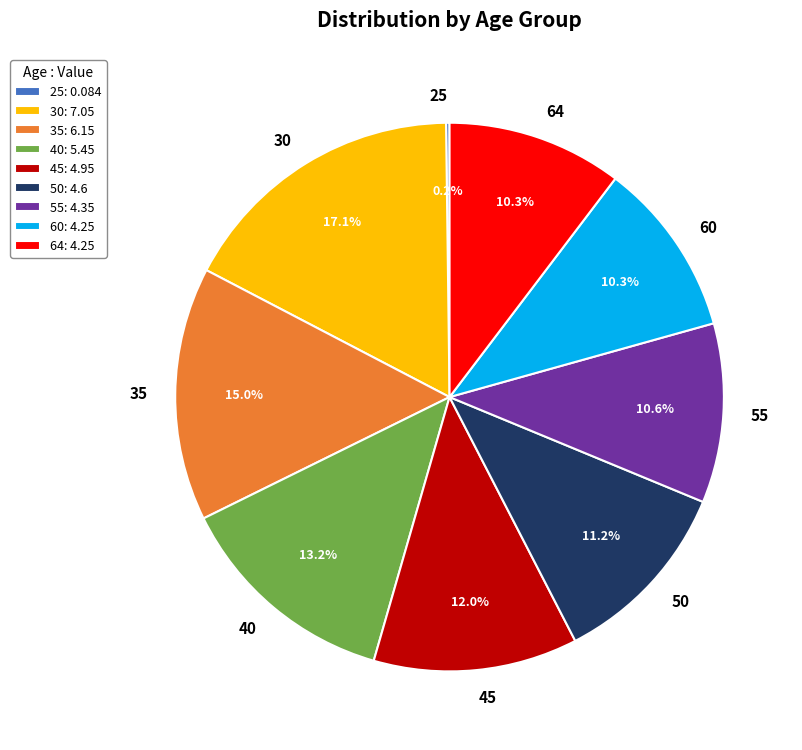

Is 55 the majority of the pie?

No